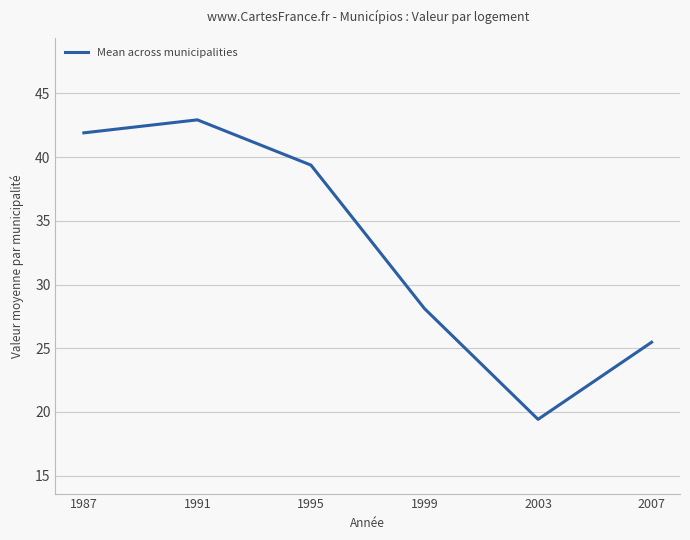

Does the chart display data point markers on the line(s)?

No